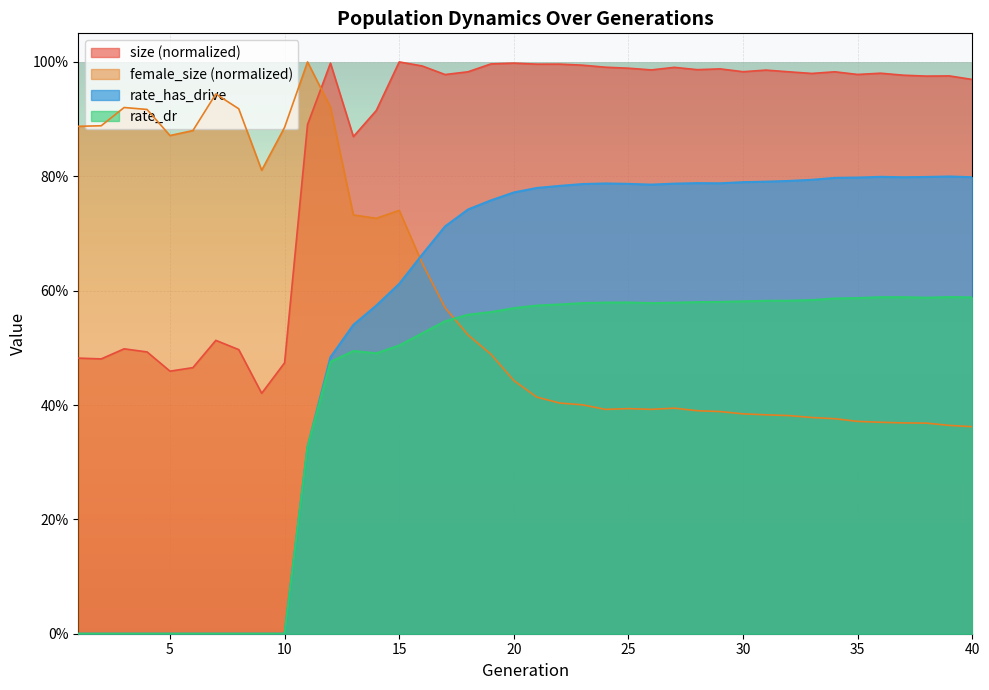

How many rate_has_drive values are between 0 and 1?

40